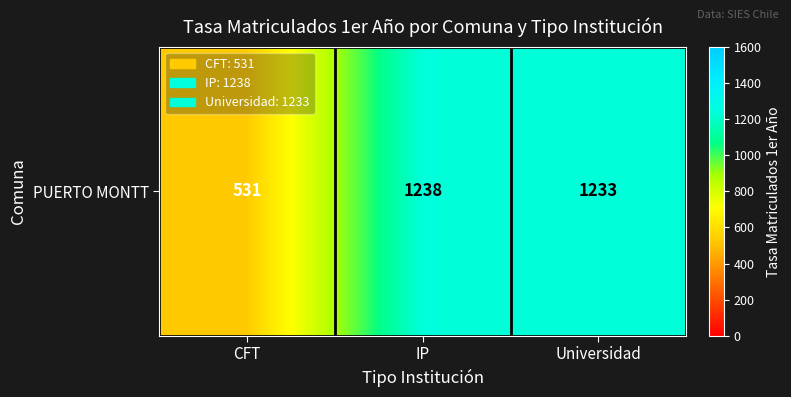

The chart shows a value of 531.1 at CFT. True or false?

True